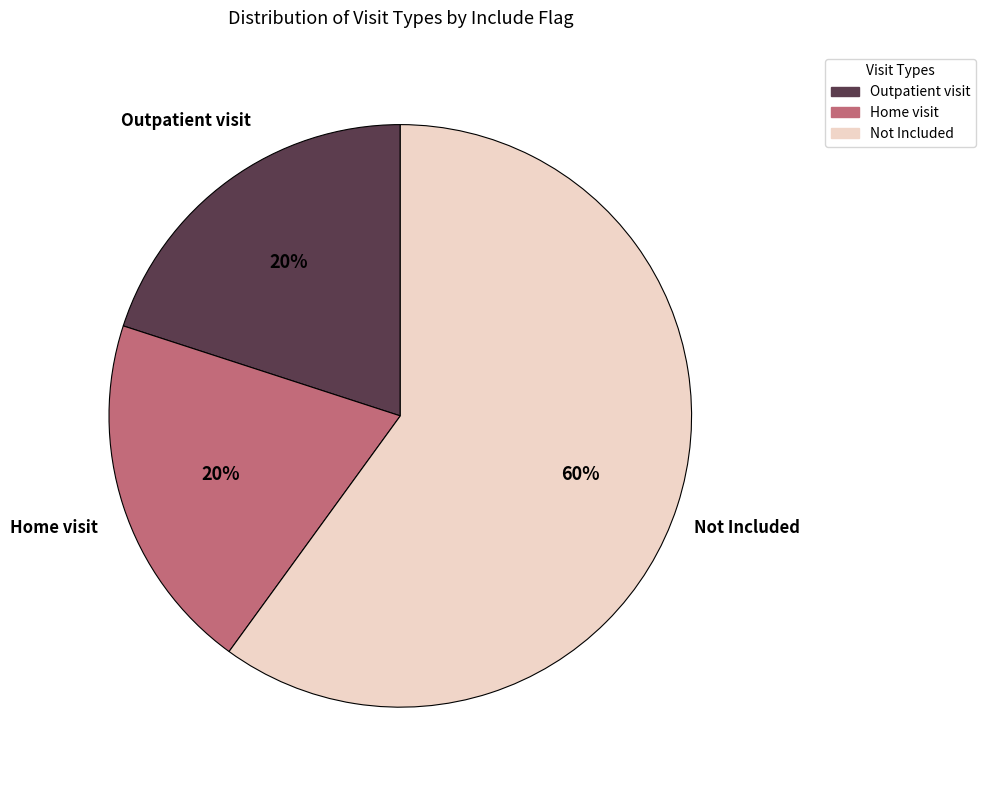

Is there a majority slice in this chart?

Yes